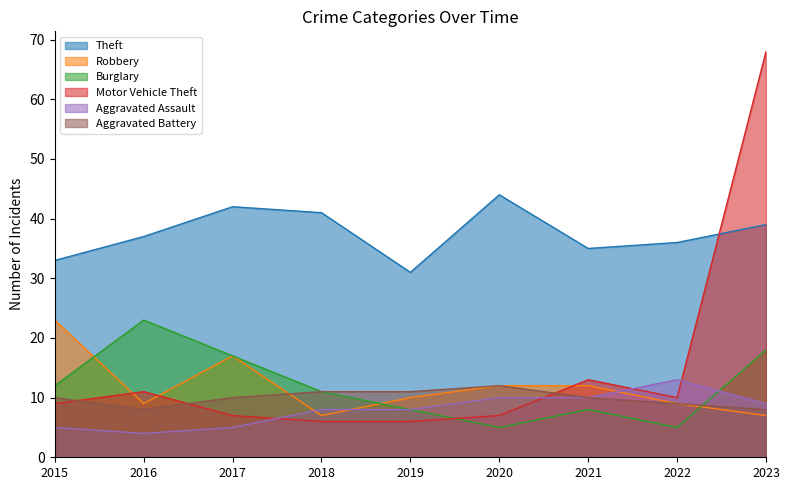

Reading left to right, list all the values displayed in this chart.

Theft: 33	37	42	41	31	44	35	36	39
Robbery: 23	9	17	7	10	12	12	9	7
Burglary: 12	23	17	11	8	5	8	5	18
Motor Vehicle Theft: 9	11	7	6	6	7	13	10	68
Aggravated Assault: 5	4	5	8	8	10	10	13	9
Aggravated Battery: 10	8	10	11	11	12	10	9	8